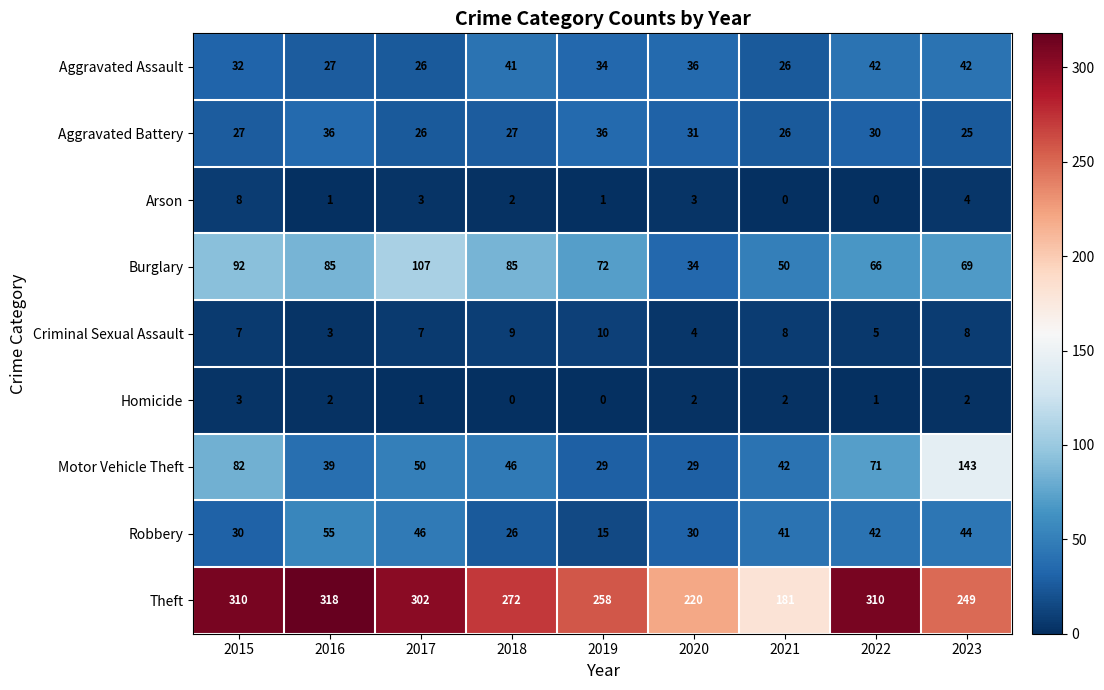

At 2016, list the series in order from largest to smallest.

Theft, Burglary, Robbery, Motor Vehicle Theft, Aggravated Battery, Aggravated Assault, Criminal Sexual Assault, Homicide, Arson